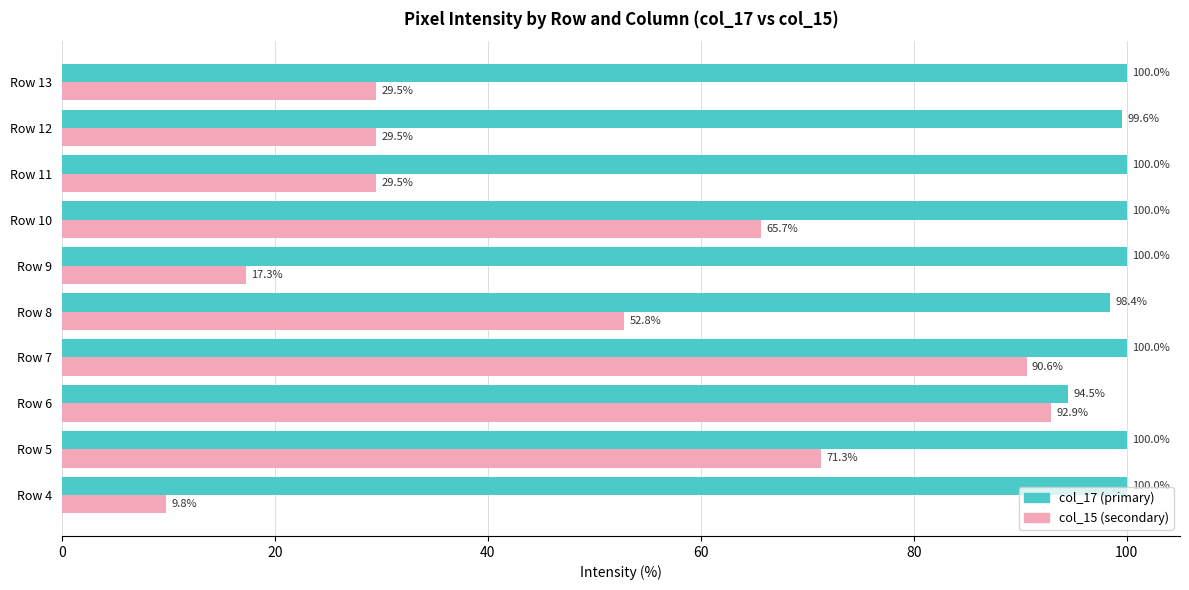

List the series in order of their peak value, lowest first.

col_15 (secondary), col_17 (primary)